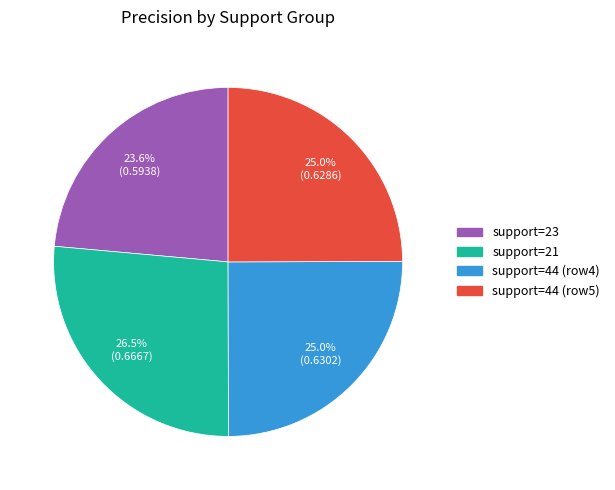

Is there a majority slice in this chart?

No